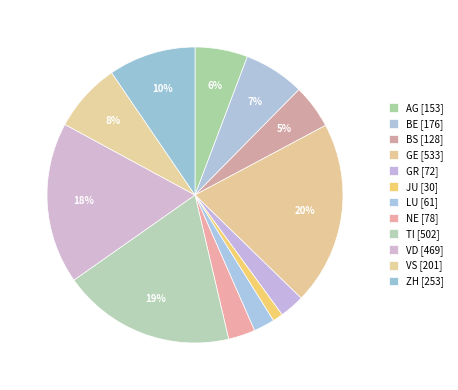

To the nearest percent, what percentage of the pie is GR?

3%